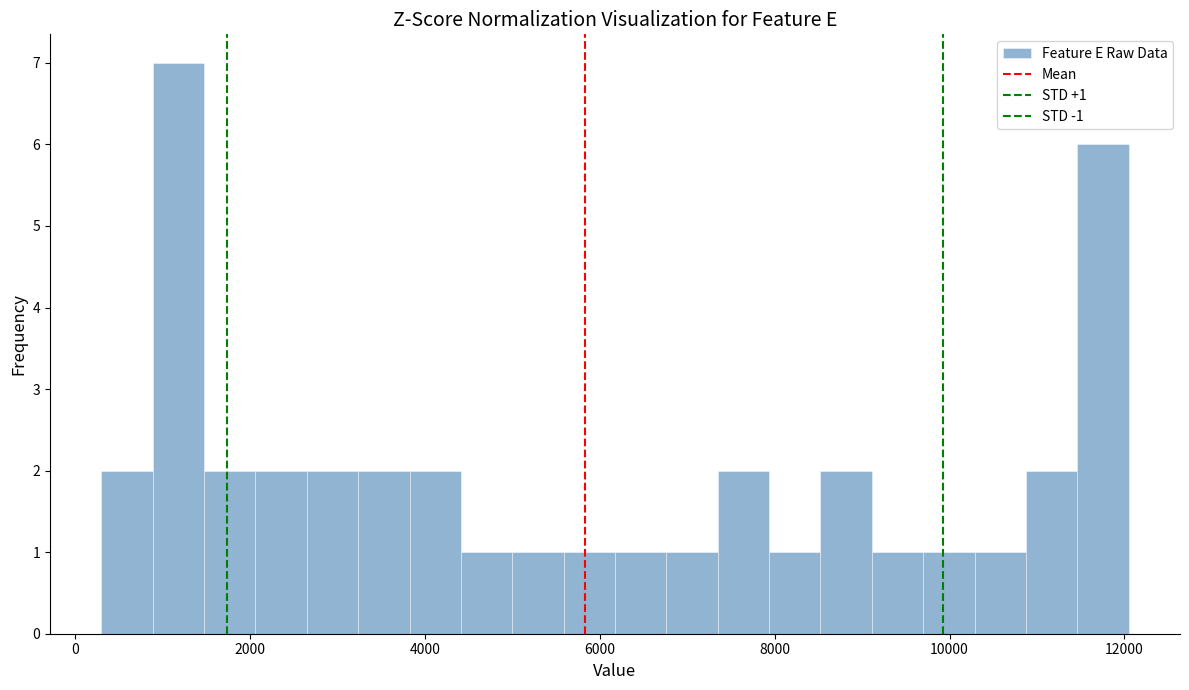

Read against the x-axis, roughly where is the centre of the tallest bar?

1200